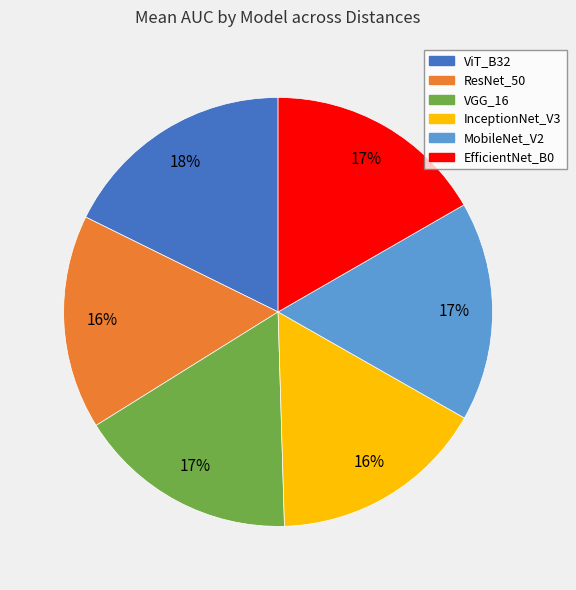

Count the number of slices in the pie.

6